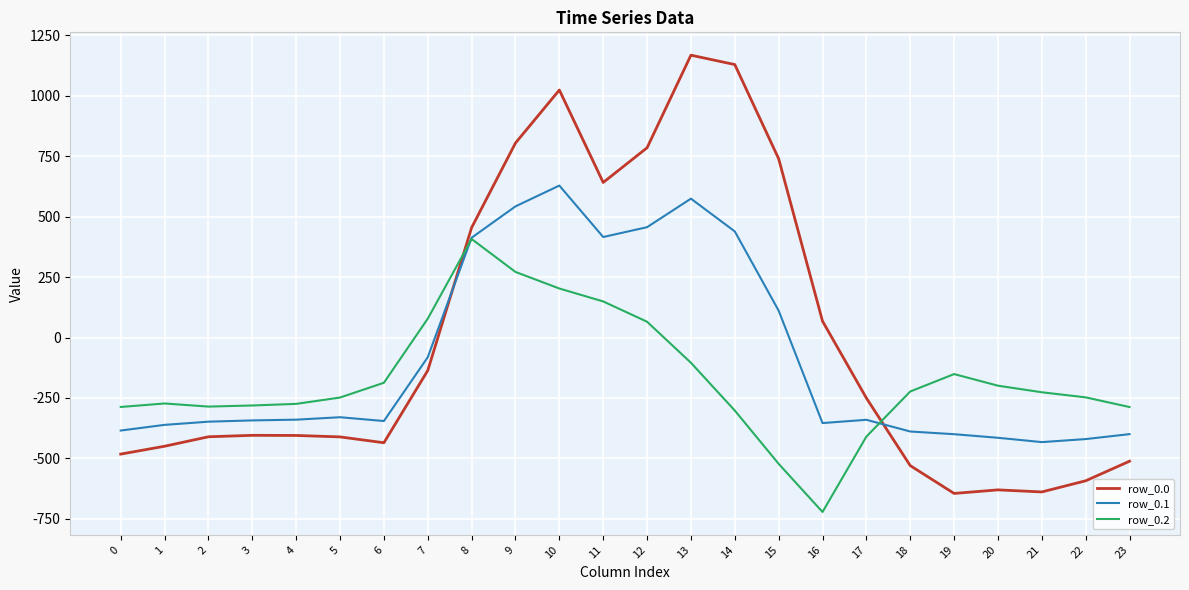

Rank the series by their maximum value, from lowest to highest.

row_0.2, row_0.1, row_0.0